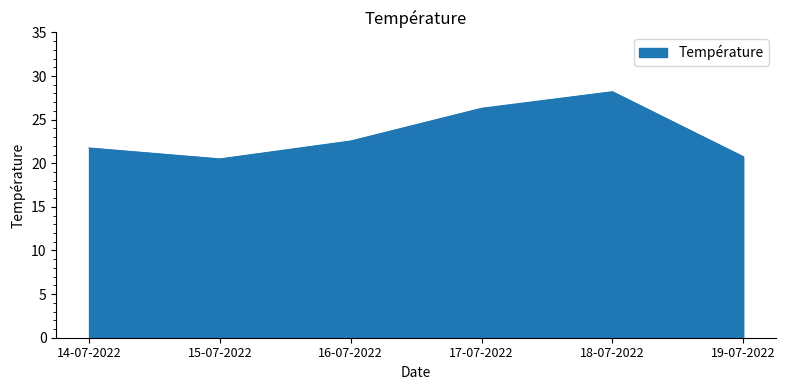

At which category does the data reach its first local peak?

18-07-2022